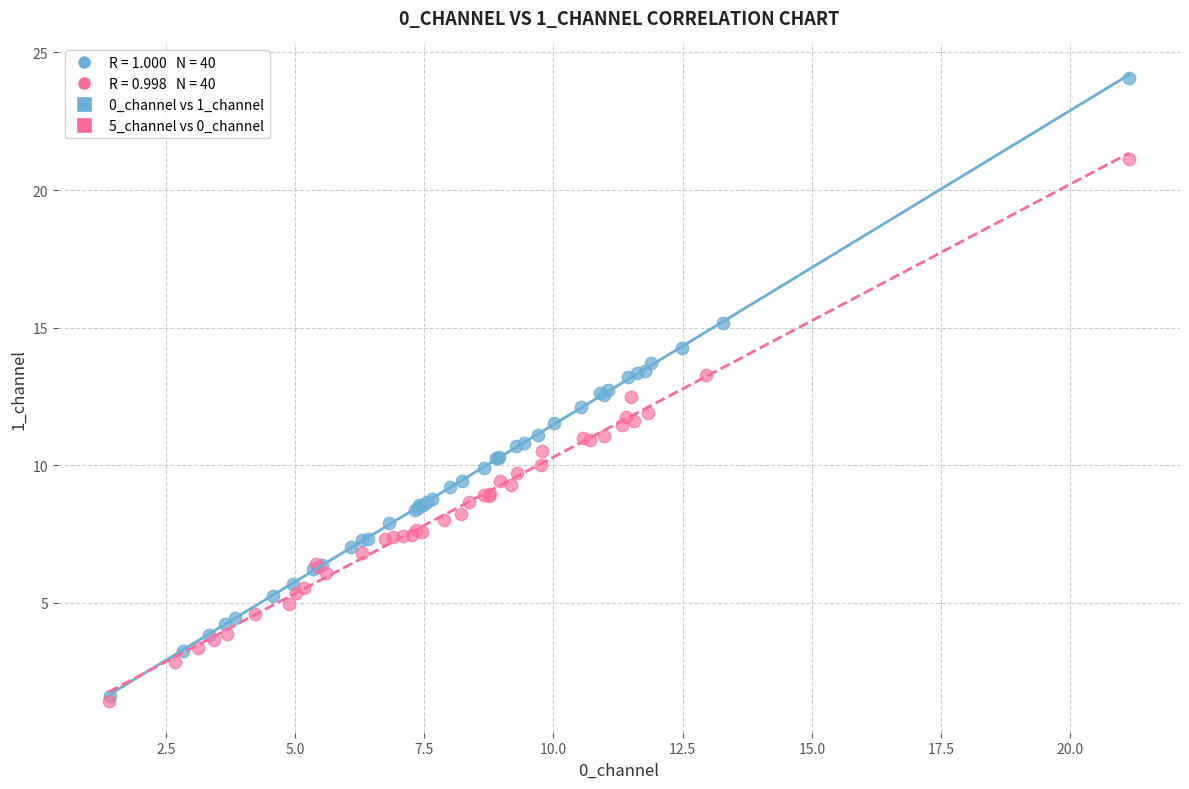

Which series contains the lowest Y value?

5_channel vs 0_channel